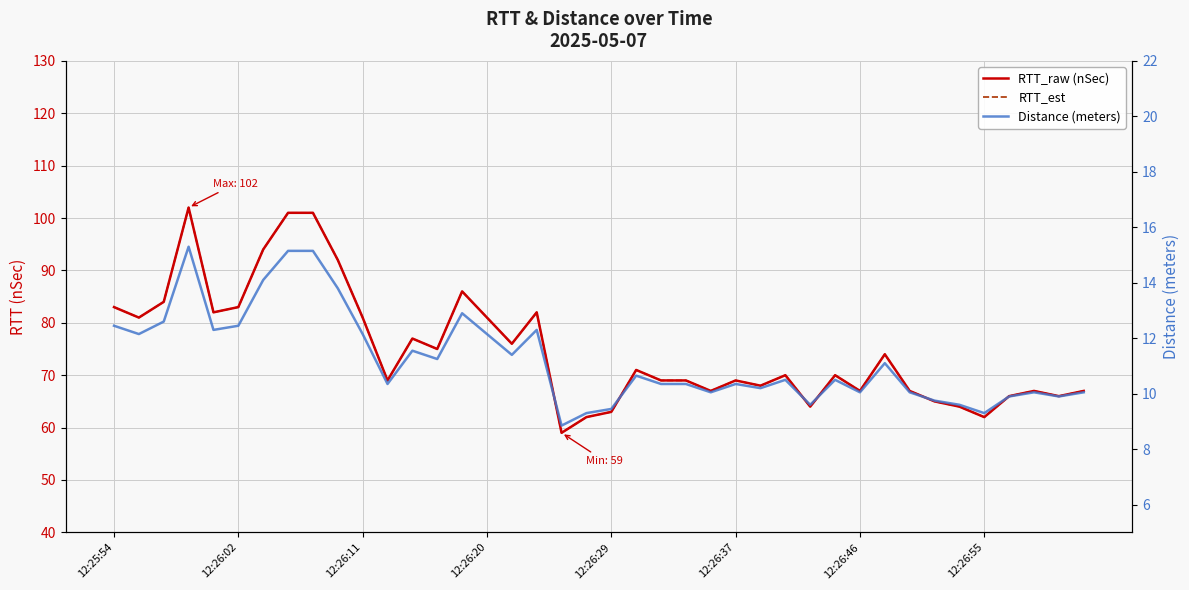

How many lines are shown in the chart?

3